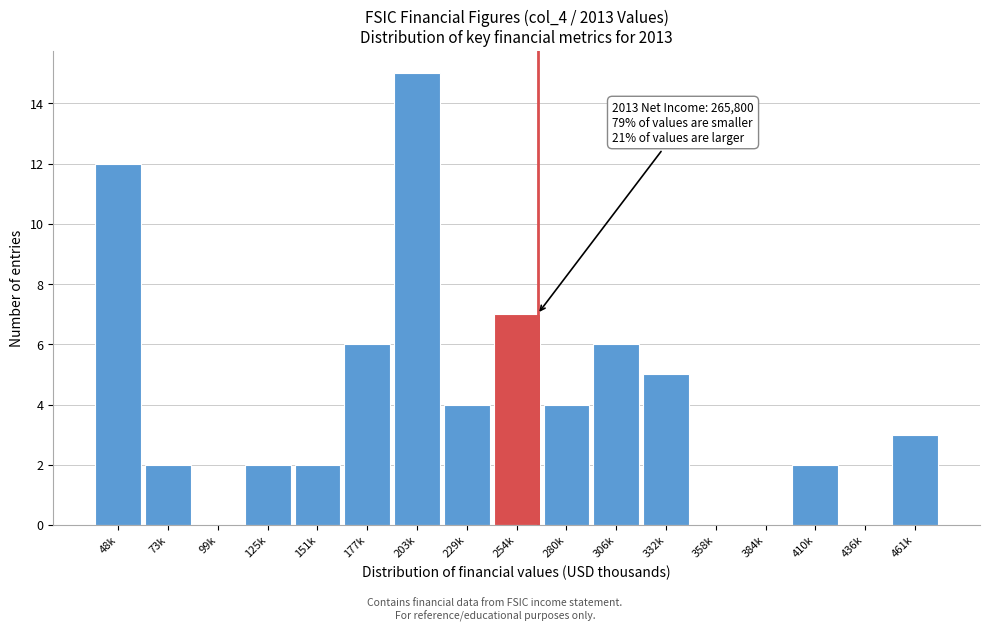

Reading left to right, transcribe all the data shown in this chart.

48k=12	73k=2	99k=0	125k=2	151k=2	177k=6	203k=15	229k=4	254k=7	280k=4	306k=6	332k=5	358k=0	384k=0	410k=2	436k=0	461k=3